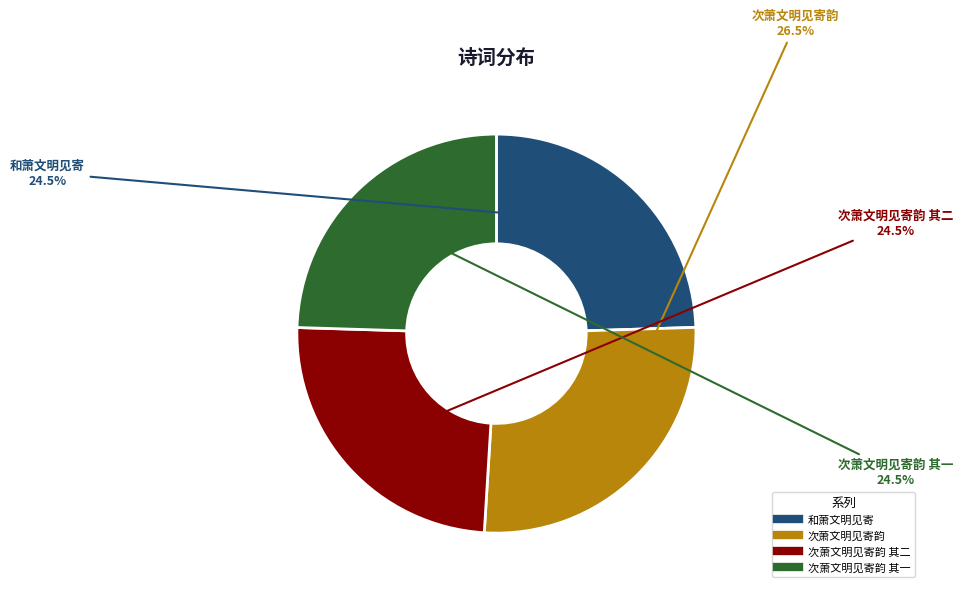

Is there a majority slice in this chart?

No